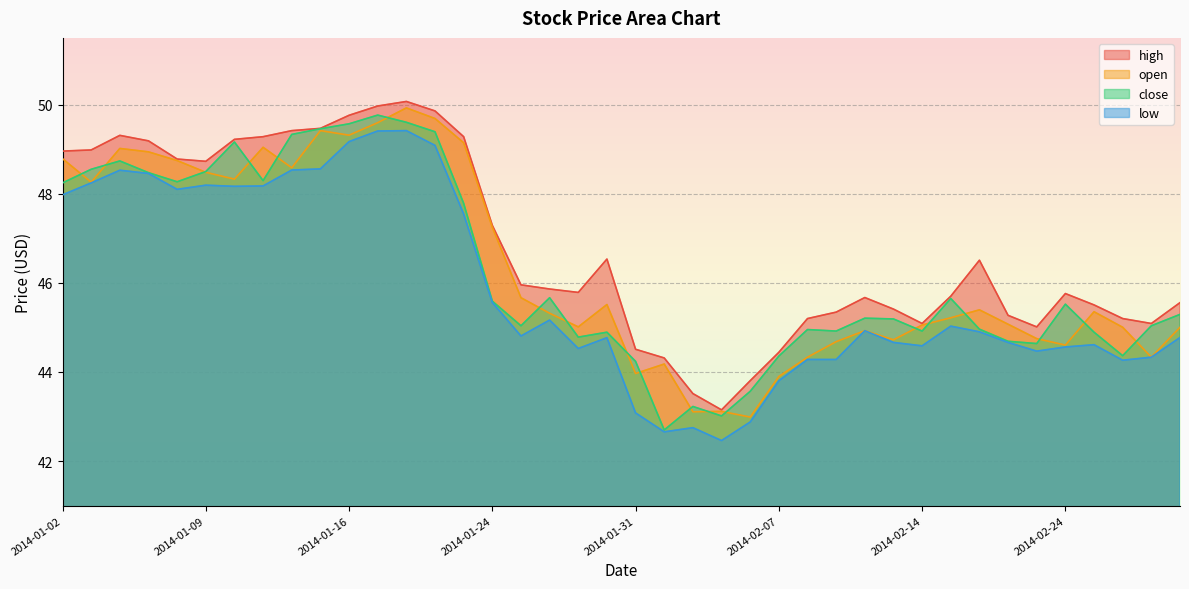

Between which two adjacent categories do close and open first intersect?

2014-01-02 and 2014-01-03